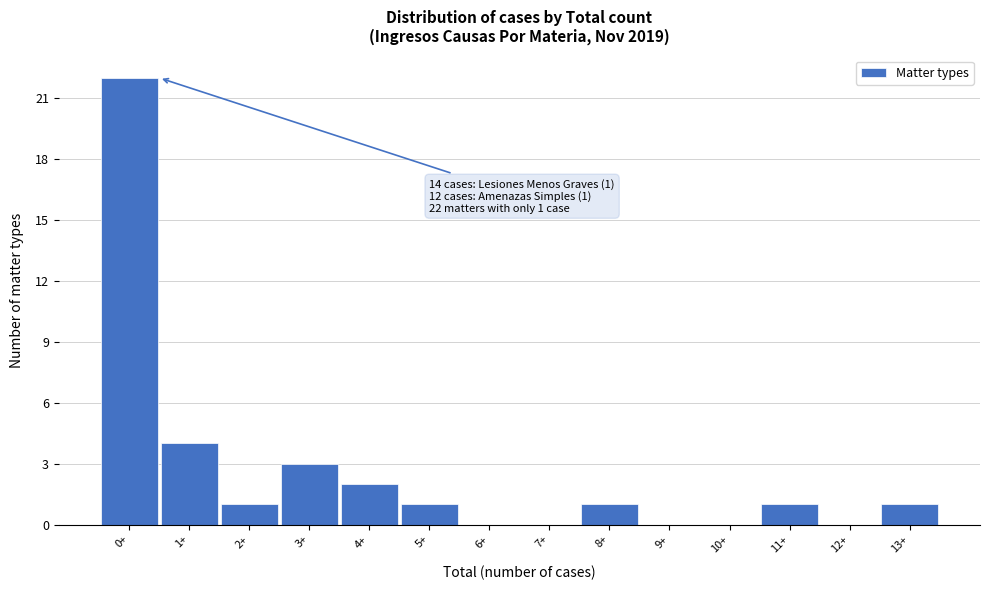

Reading left to right, what are all the values shown in this chart?

0+=22	1+=4	2+=1	3+=3	4+=2	5+=1	6+=0	7+=0	8+=1	9+=0	10+=0	11+=1	12+=0	13+=1